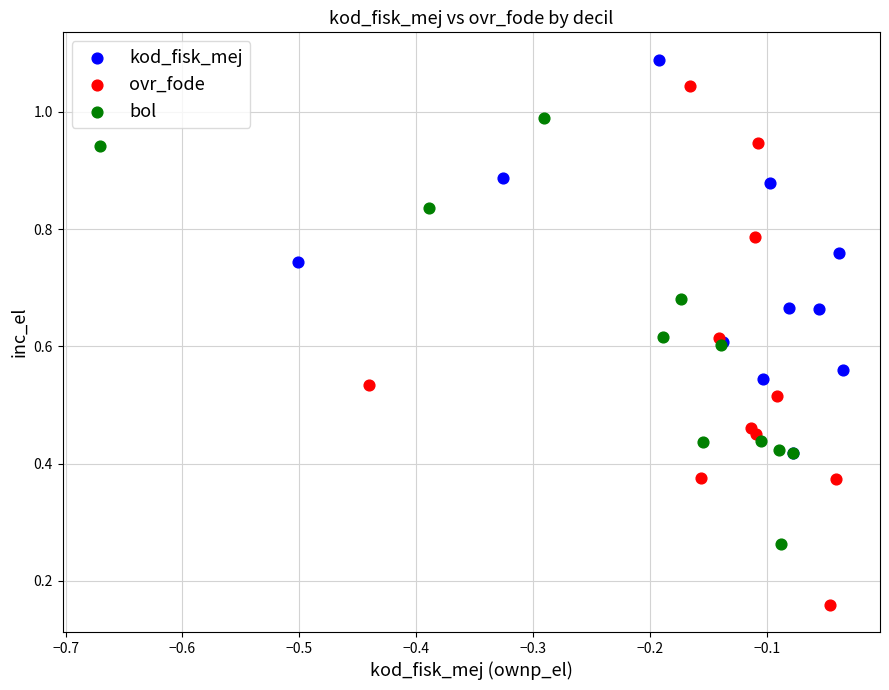

Which series reaches the minimum Y coordinate?

ovr_fode